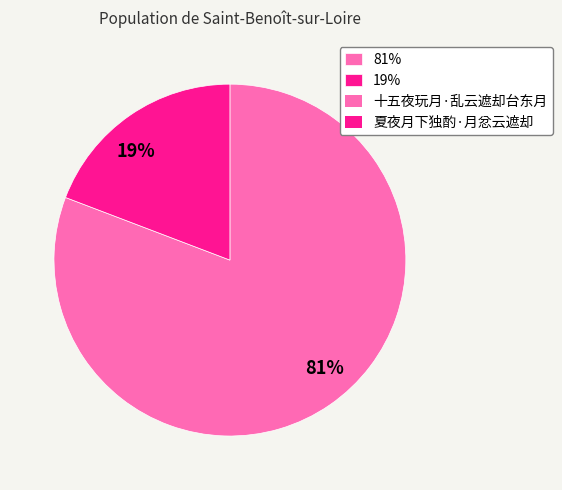

Rank the categories by value from lowest to highest.

19%, 81%